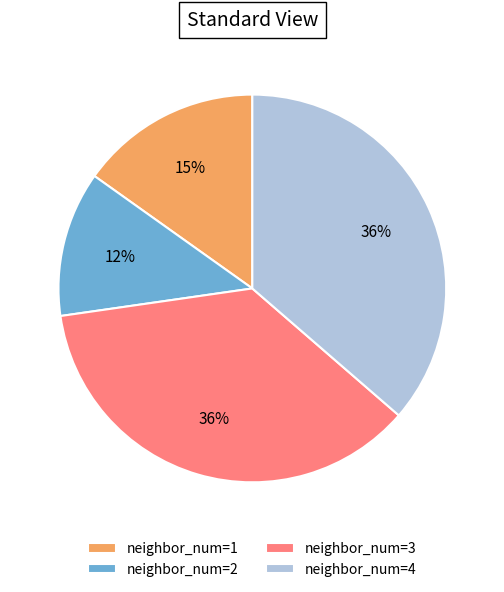

What is the smallest slice in the pie chart?

neighbor_num=2